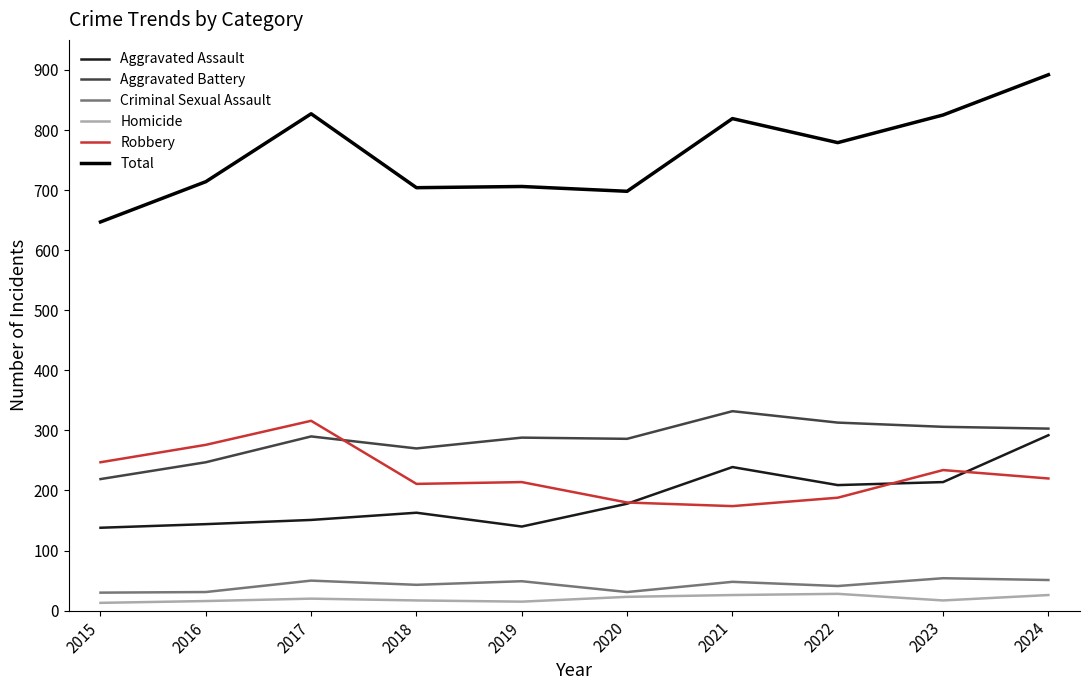

True or false: Robbery and Total intersect in this chart.

False